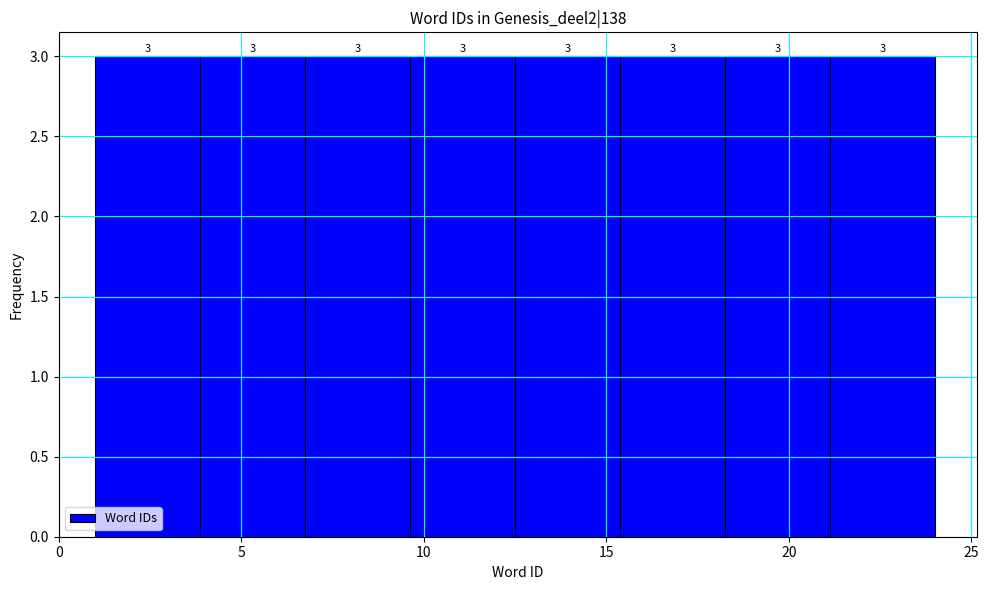

Reading left to right, transcribe this chart: for each bar, give the range it covers on the x-axis and its height. The bar edges are not printed on the chart, so give them approximately, as read against the axis.

1.0 to 4.0: 3
4.0 to 7.0: 3
7.0 to 9.5: 3
9.5 to 12.5: 3
12.5 to 15.5: 3
15.5 to 18.5: 3
18.5 to 21.0: 3
21.0 to 24.0: 3